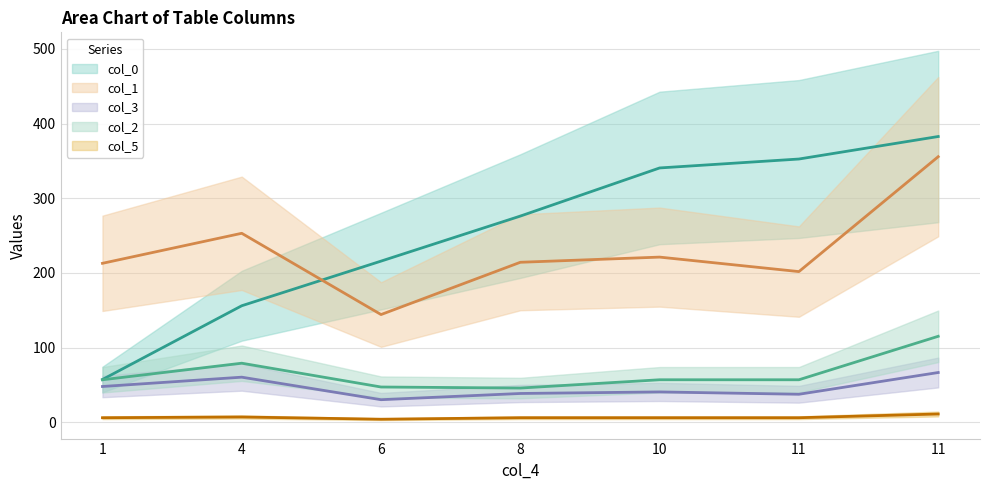

What is the difference between the maximum and second lowest values in the col_5 series?

5.0